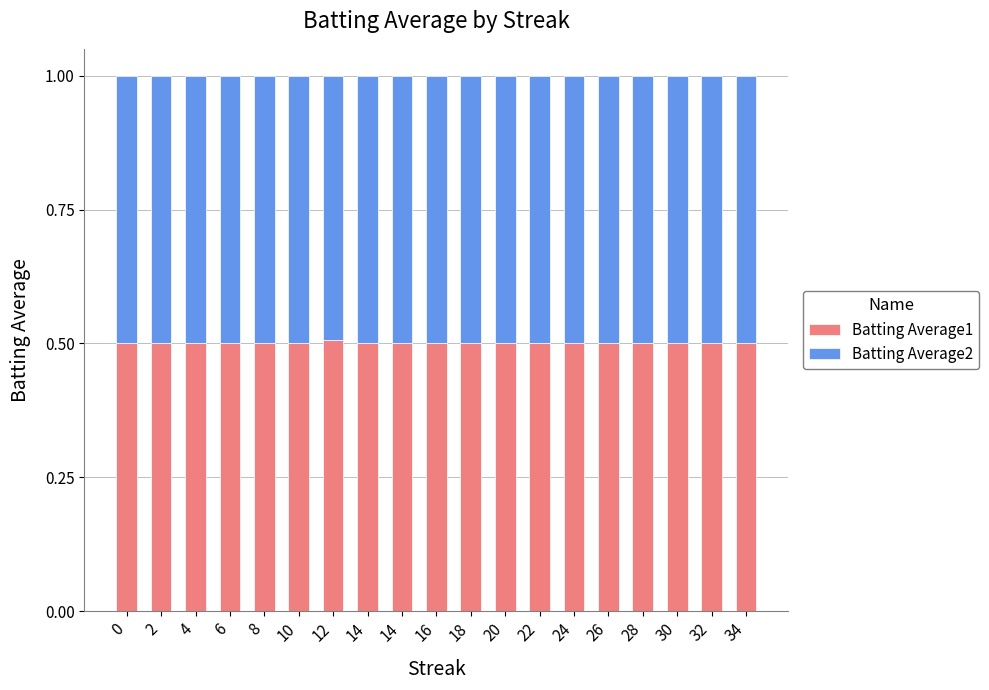

List the series in order of their overall mean, lowest first.

Batting Average2, Batting Average1